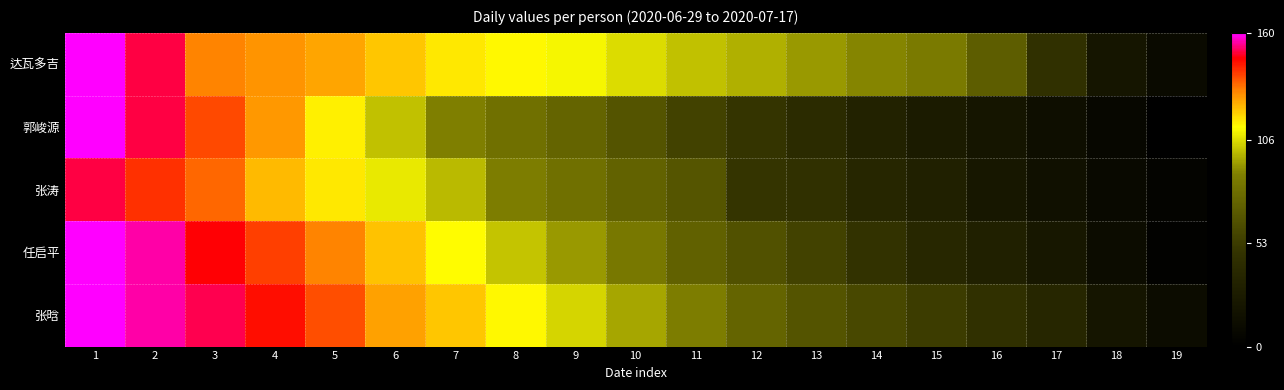

Reading left to right, extract all data points from this chart.

达瓦多吉: 1=160	2=150	3=130	4=128	5=125	6=120	7=115	8=113	9=110	10=105	11=100	12=97	13=93	14=89	15=85	16=70	17=45	18=20	19=10
郭峻源: 1=160	2=150	3=138	4=127	5=114	6=100	7=88	8=80	9=74	10=65	11=56	12=49	13=41	14=33	15=26	16=20	17=14	18=7	19=0
张涛: 1=150	2=141	3=134	4=122	5=115	6=108	7=99	8=87	9=80	10=73	11=66	12=49	13=45	14=36	15=30	16=22	17=15	18=9	19=4
任启平: 1=160	2=155	3=147	4=139	5=130	6=121	7=112	8=101	9=93	10=84	11=72	12=64	13=56	14=48	15=37	16=30	17=22	18=12	19=3
张晗: 1=160	2=155	3=151	4=145	5=137	6=126	7=120	8=113	9=104	10=95	11=87	12=74	13=65	14=59	15=53	16=45	17=36	18=21	19=12